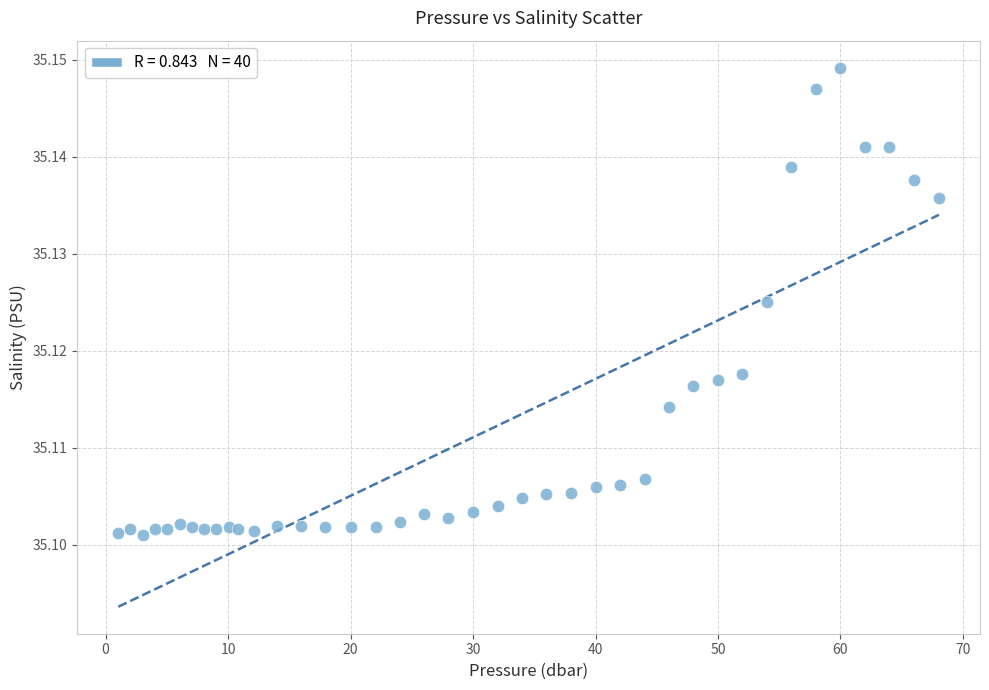

What is the range of X values (max minus min)?

67.0